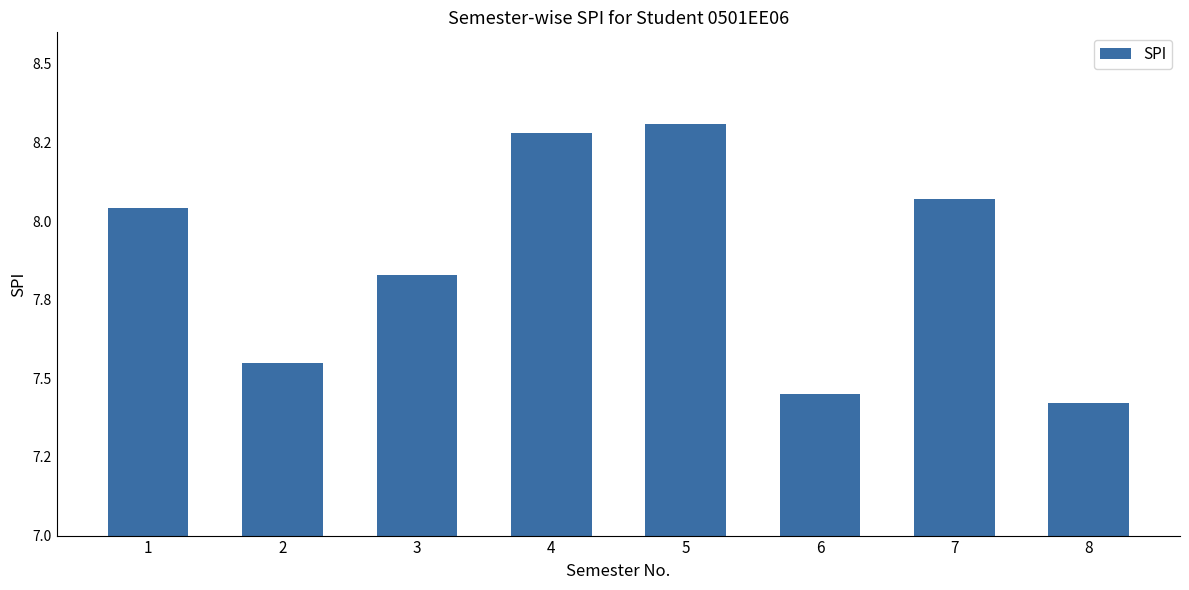

How many data points does each series have?

8